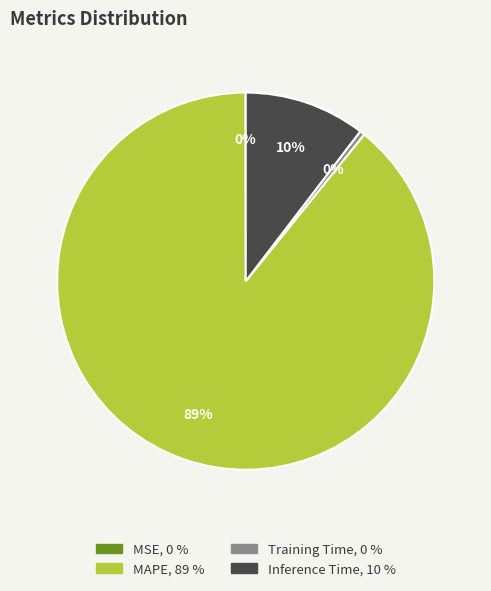

Is there a majority slice in this chart?

Yes